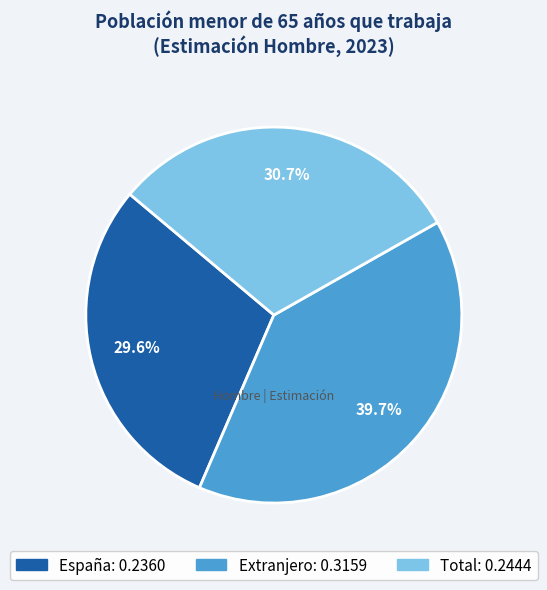

True or false: Total accounts for 23% of the total.

False